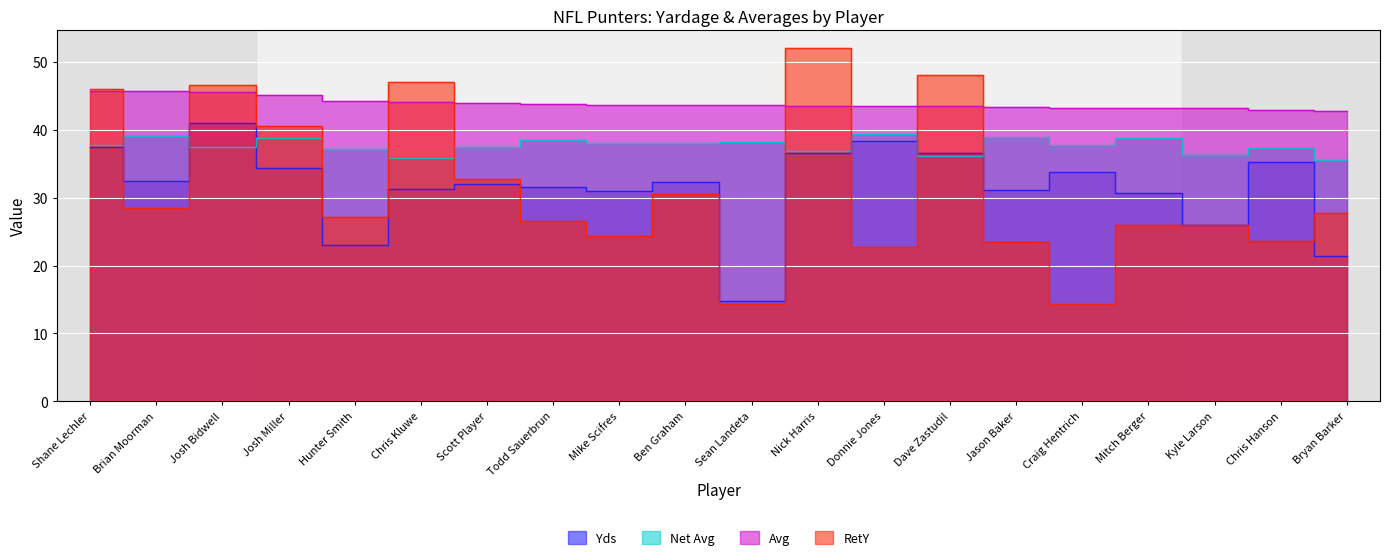

What is the spread (max minus min) of values at Jason Baker?

19.8